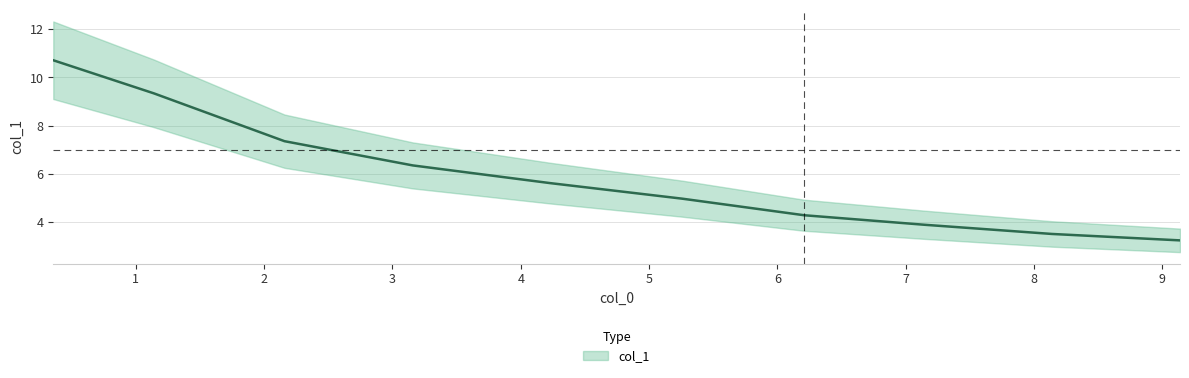

What is the value of the 5th point from the left?

5.6